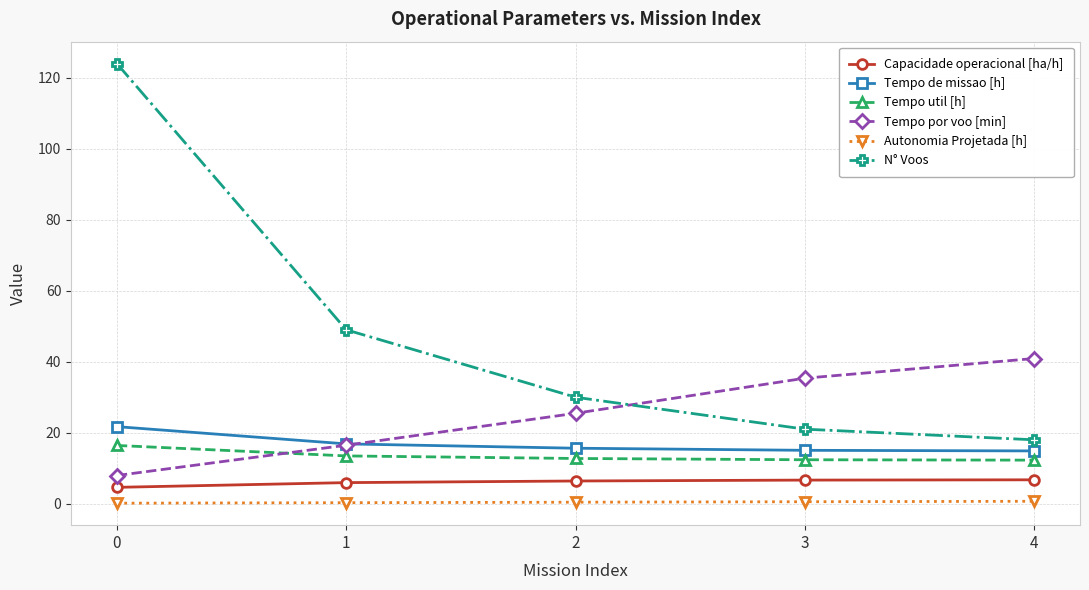

How many series are shown in this chart?

6